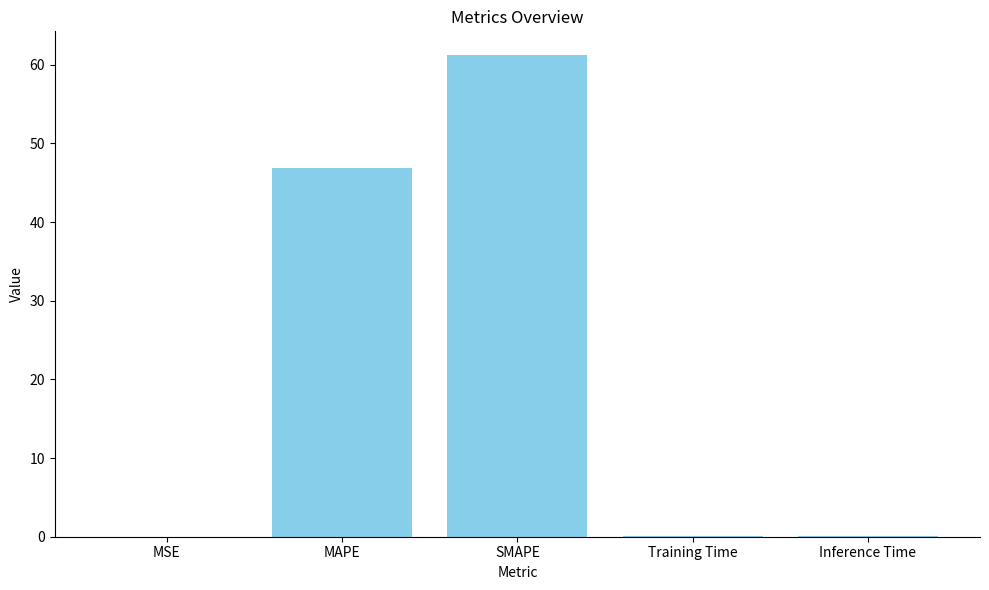

The value at SMAPE is 33.7. True or false?

False